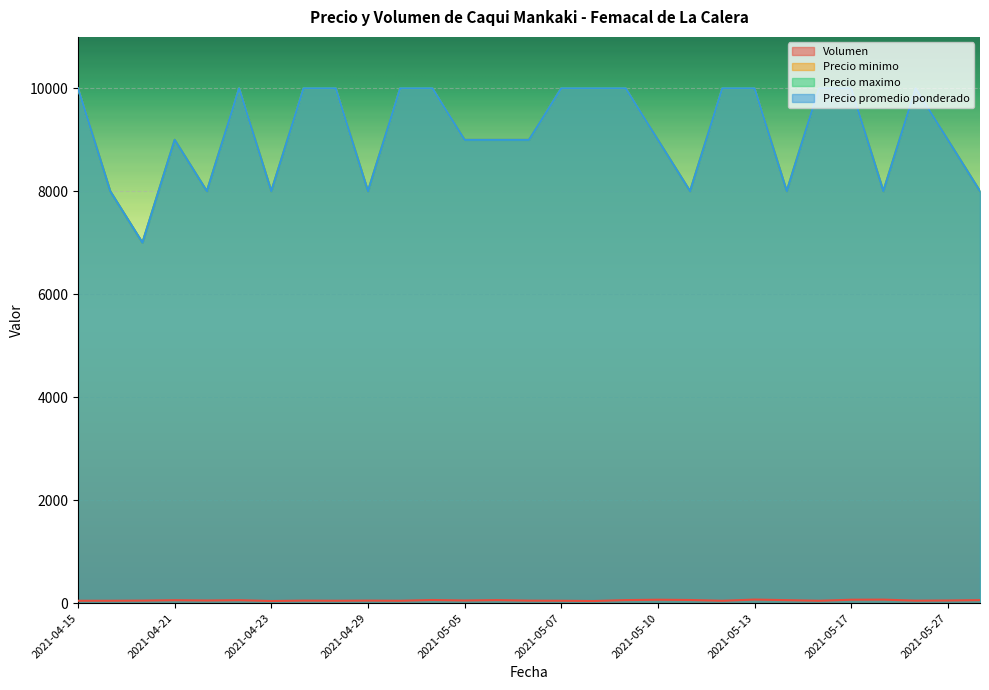

What is the sum of the Volumen values at 2021-05-03 and 2021-05-13?

128